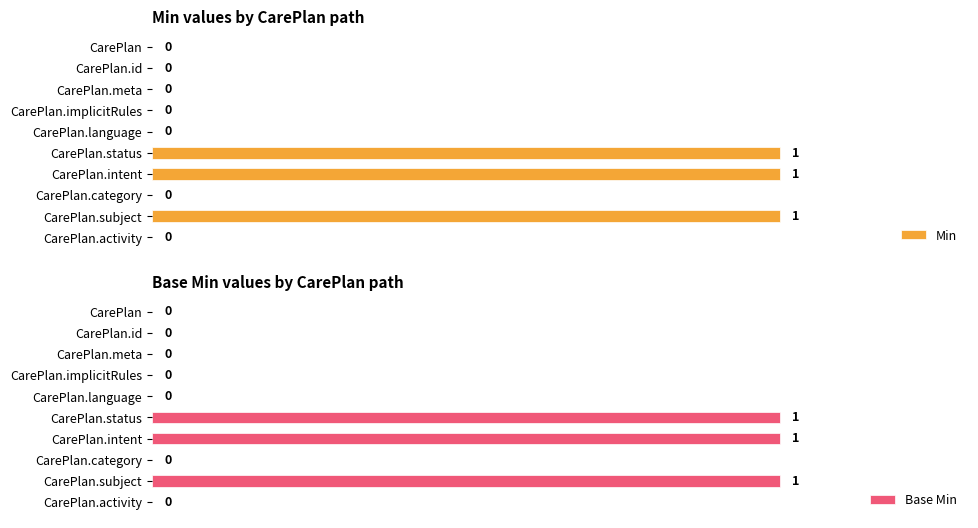

At CarePlan.id, list the series in order from smallest to largest.

Min, Base Min